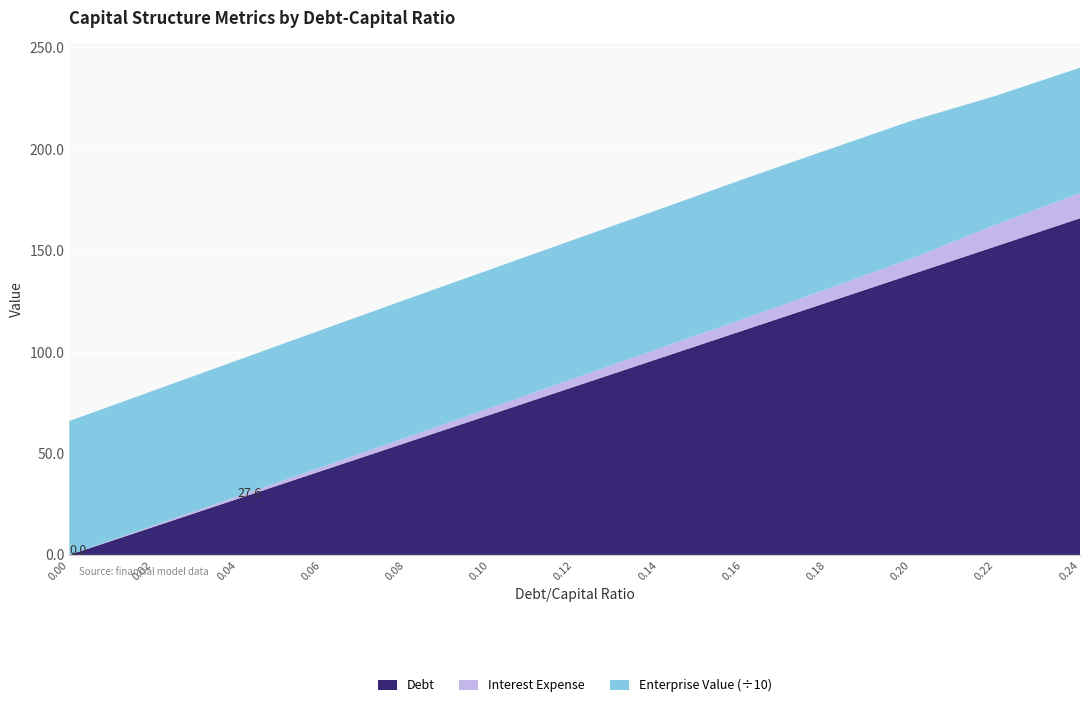

Reading left to right, transcribe all the data shown in this chart.

debt_capital: 0.0	0.0	0.0	0.1	0.1	0.1	0.1	0.1	0.2	0.2	0.2	0.2	0.2
debt: 0.0	13.8	27.6	41.5	55.3	69.1	82.9	96.8	110.6	124.4	138.2	152.0	165.9
interest_expense: 0.0	0.6	1.2	1.9	2.5	3.3	4.1	4.9	5.6	6.7	7.8	10.7	12.4
enterprise_value: 659.8	665.2	670.7	676.2	680.5	682.3	684.0	685.0	688.8	684.9	679.0	634.7	617.2